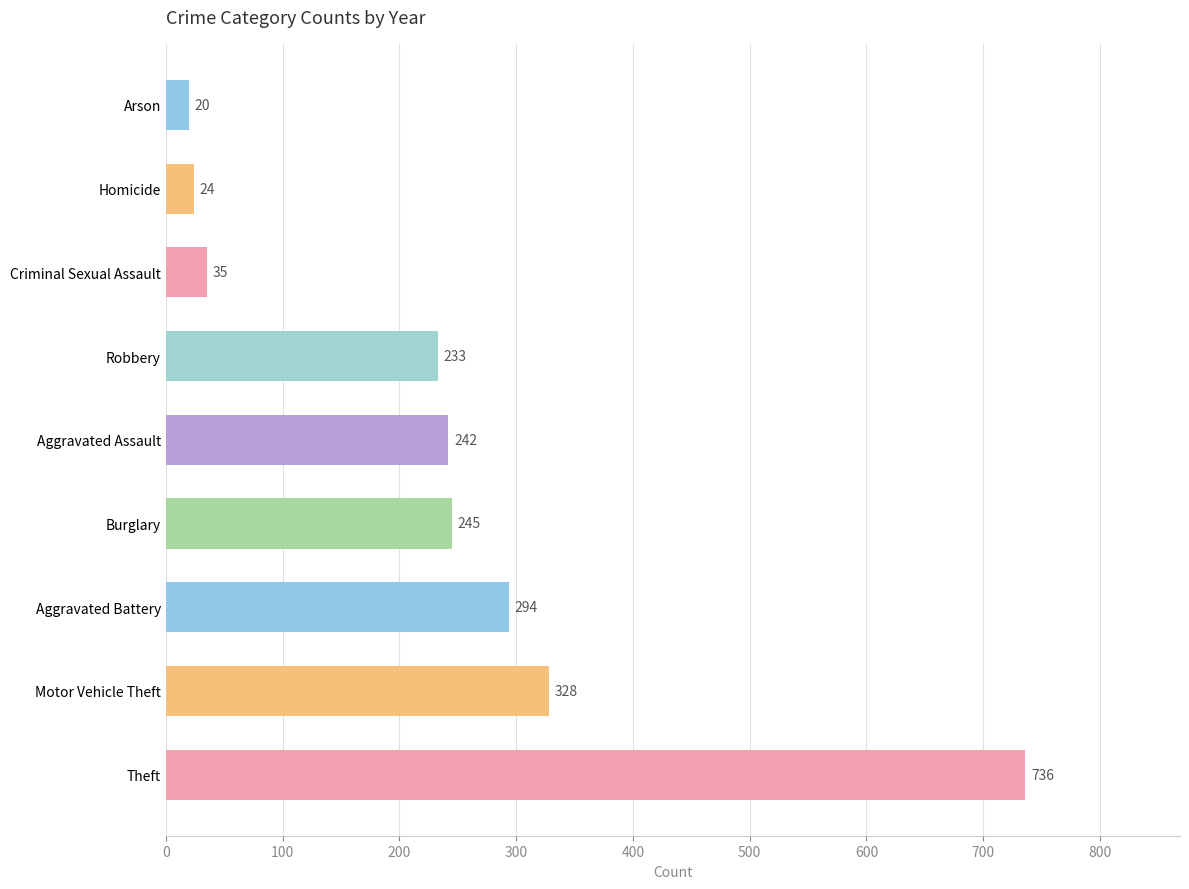

What is the difference between the maximum and minimum values?

716